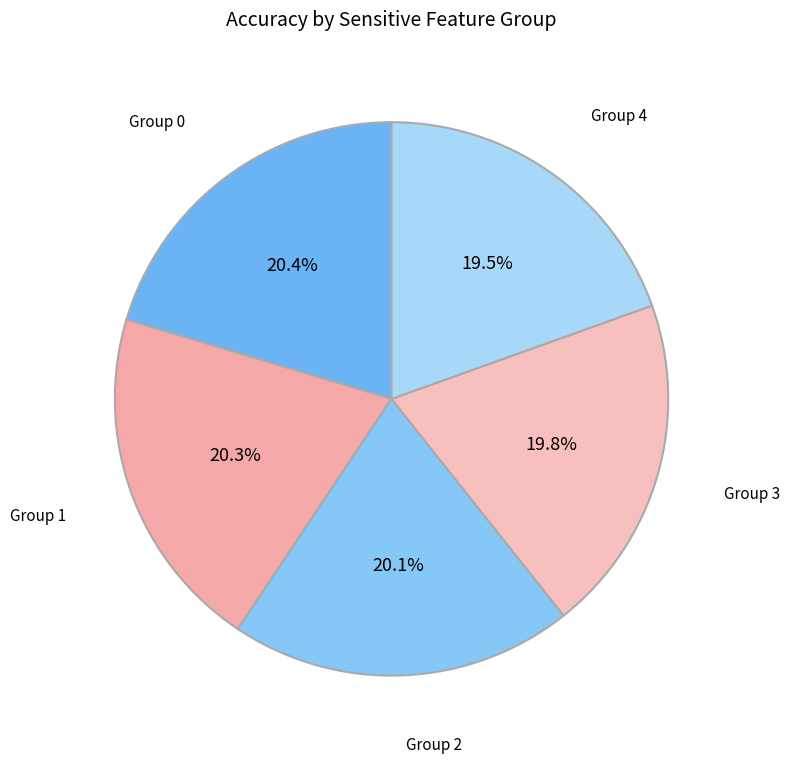

How many segments does this pie chart have?

5